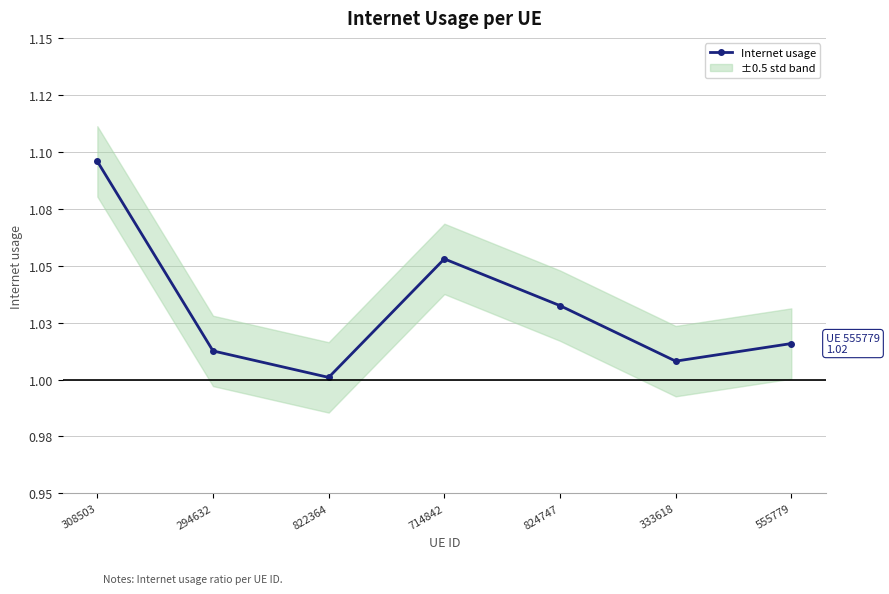

What is the label of the 1st point from the left?

308503